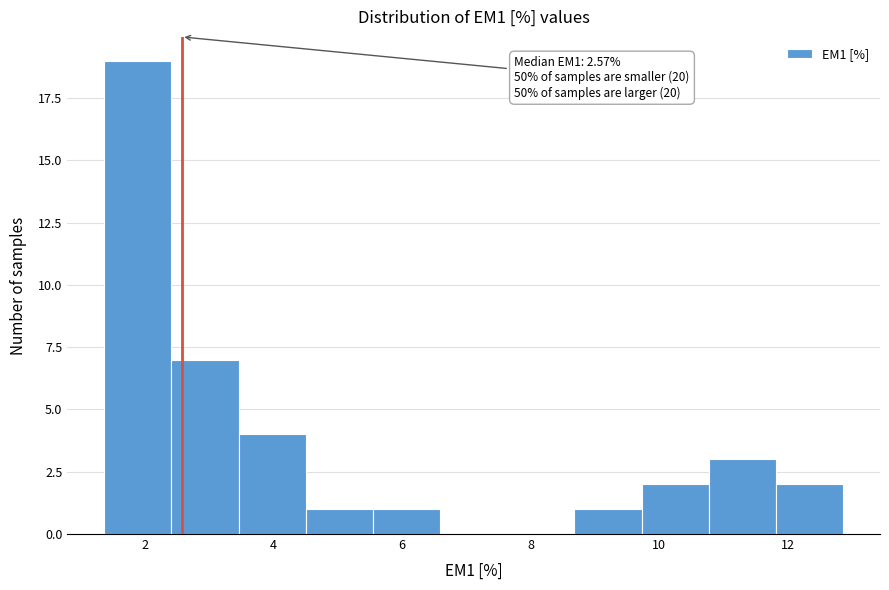

Which range on the x-axis has the tallest bar?

1.4 to 2.4